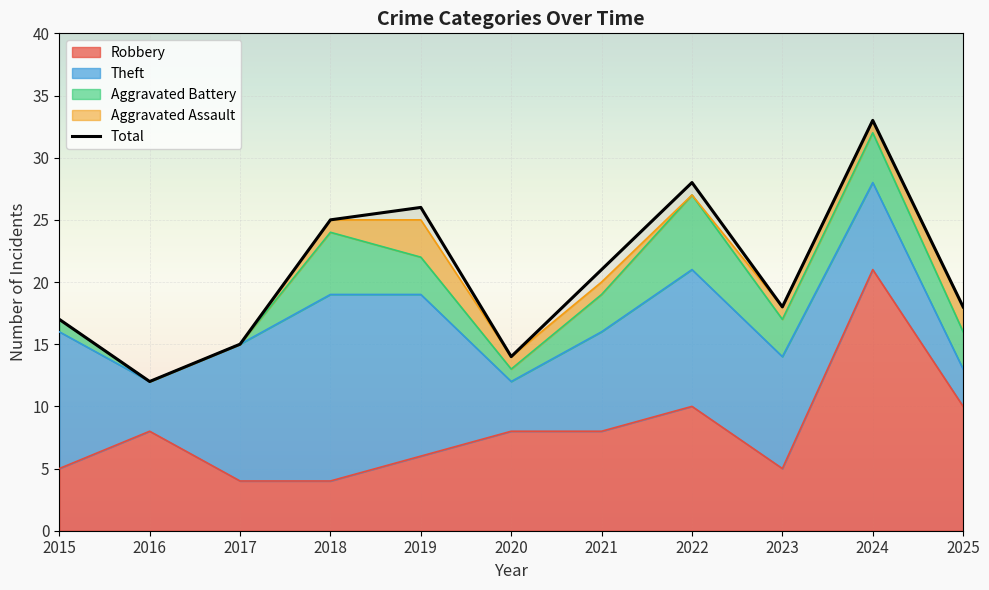

What are all the series names shown in the legend?

Robbery, Theft, Aggravated Battery, Aggravated Assault, Total